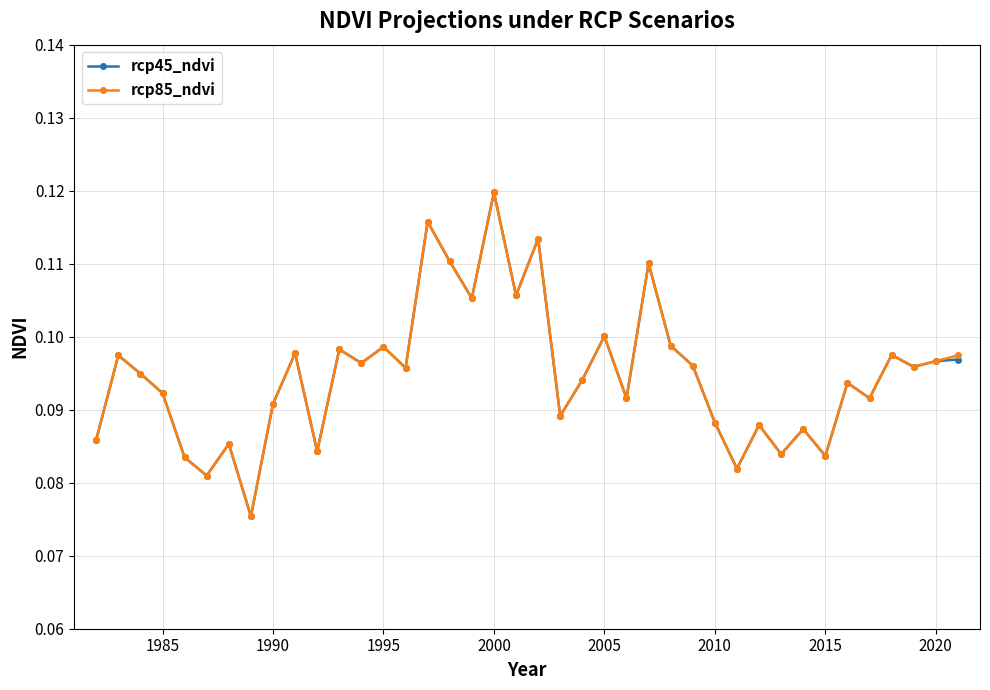

Is this an area chart (filled region under the line)?

No